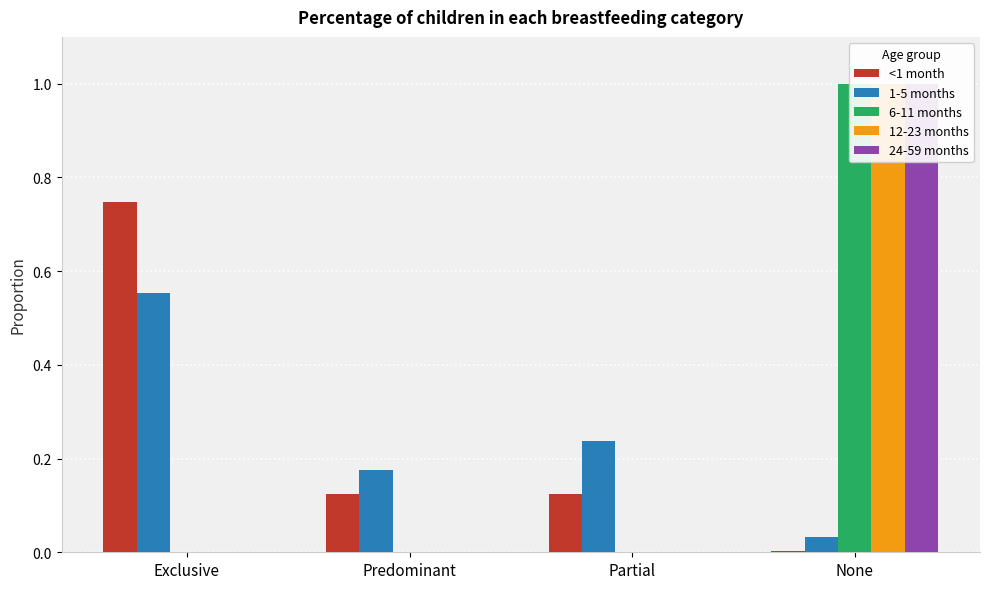

What is the label of the 3rd bar from the right?

Predominant